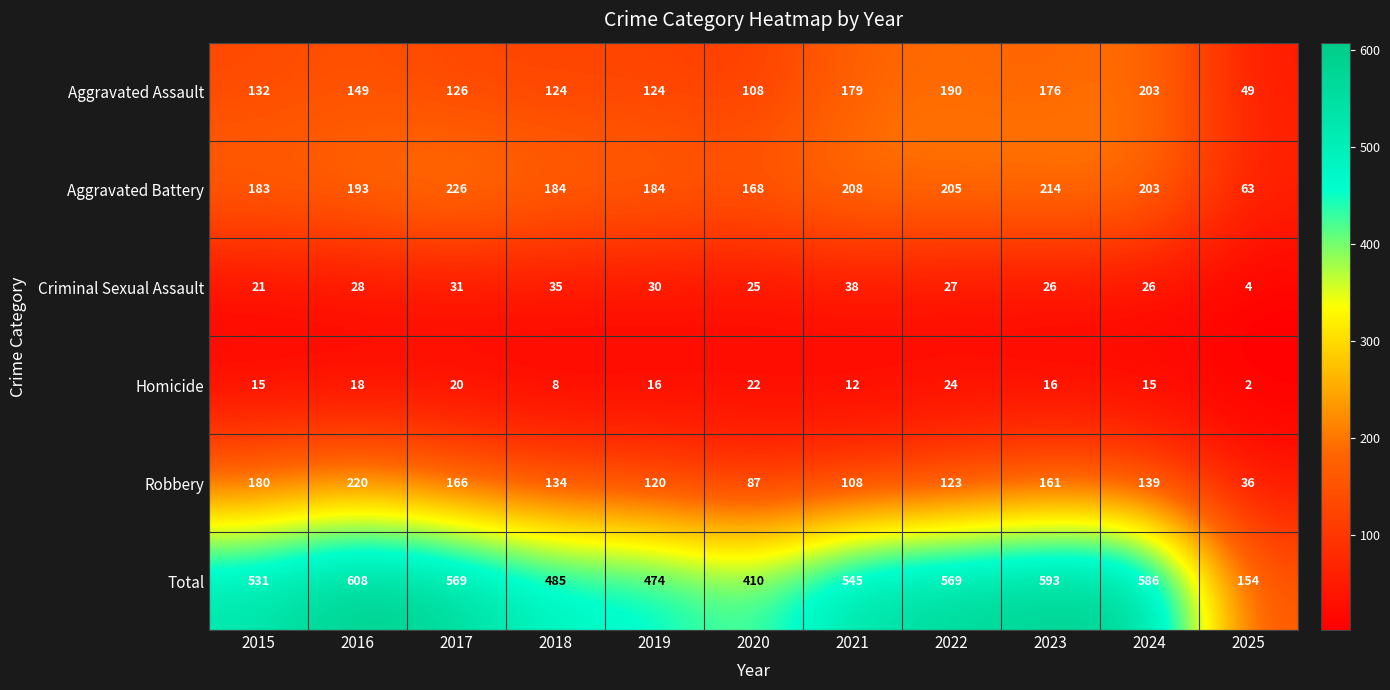

Rank the series at 2025 from lowest to highest value.

Homicide, Criminal Sexual Assault, Robbery, Aggravated Assault, Aggravated Battery, Total